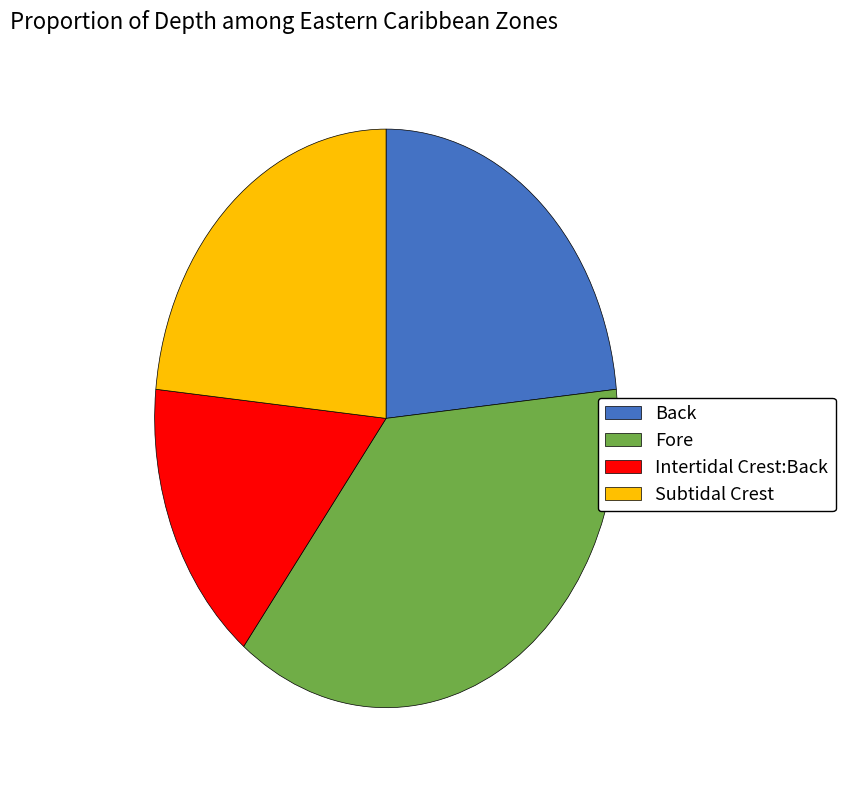

The Fore slice represents 46% of the pie. True or false?

False